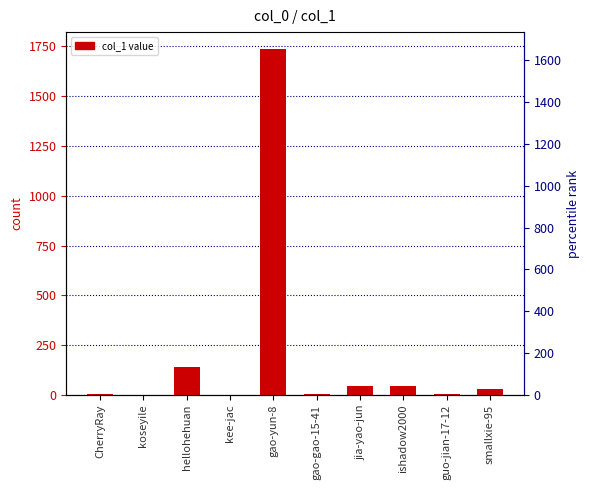

How many values are above zero?

9